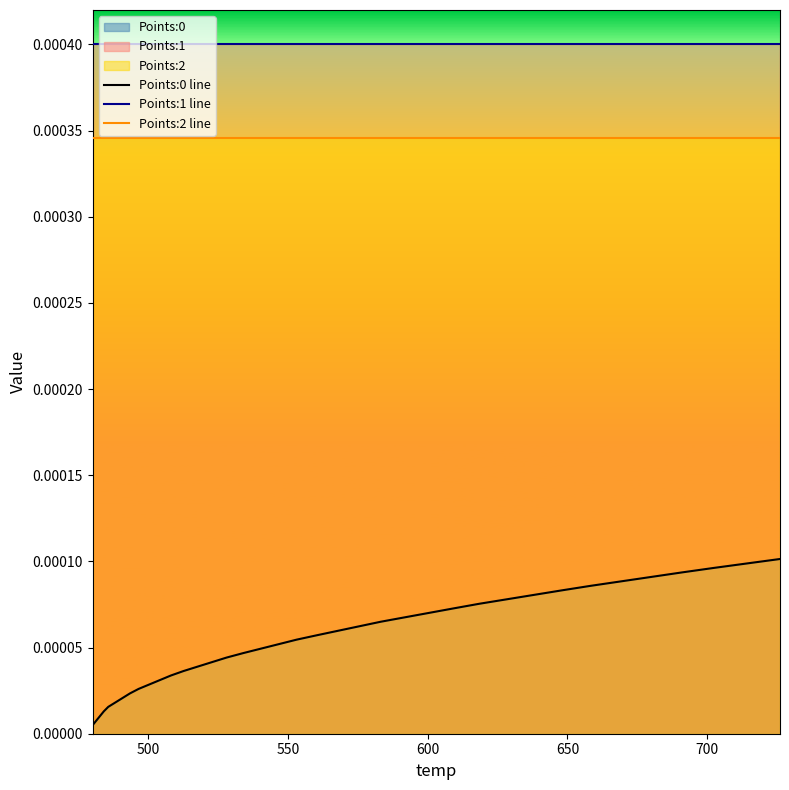

List the series in order of their overall mean, lowest first.

Points:0 line, Points:2 line, Points:1 line